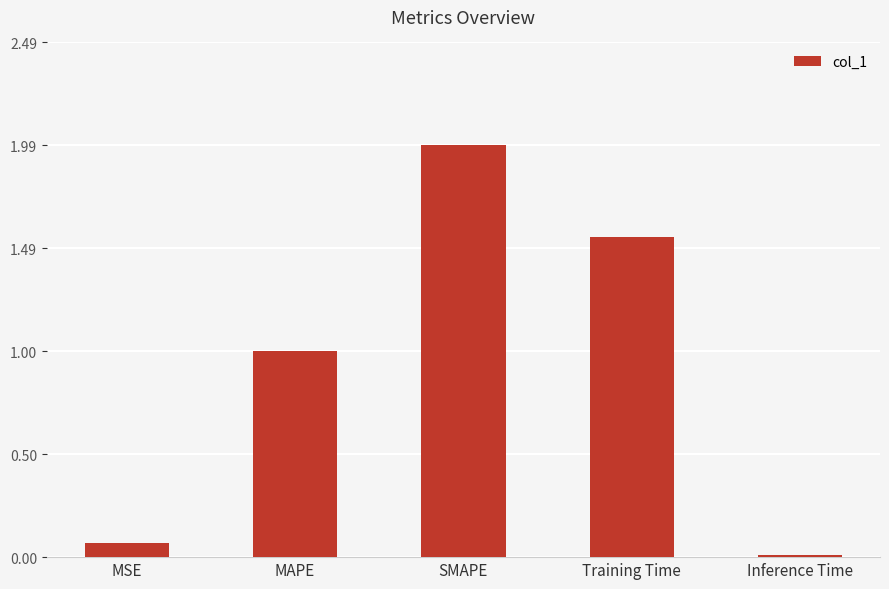

Which label corresponds to the smallest value in the chart?

Inference Time